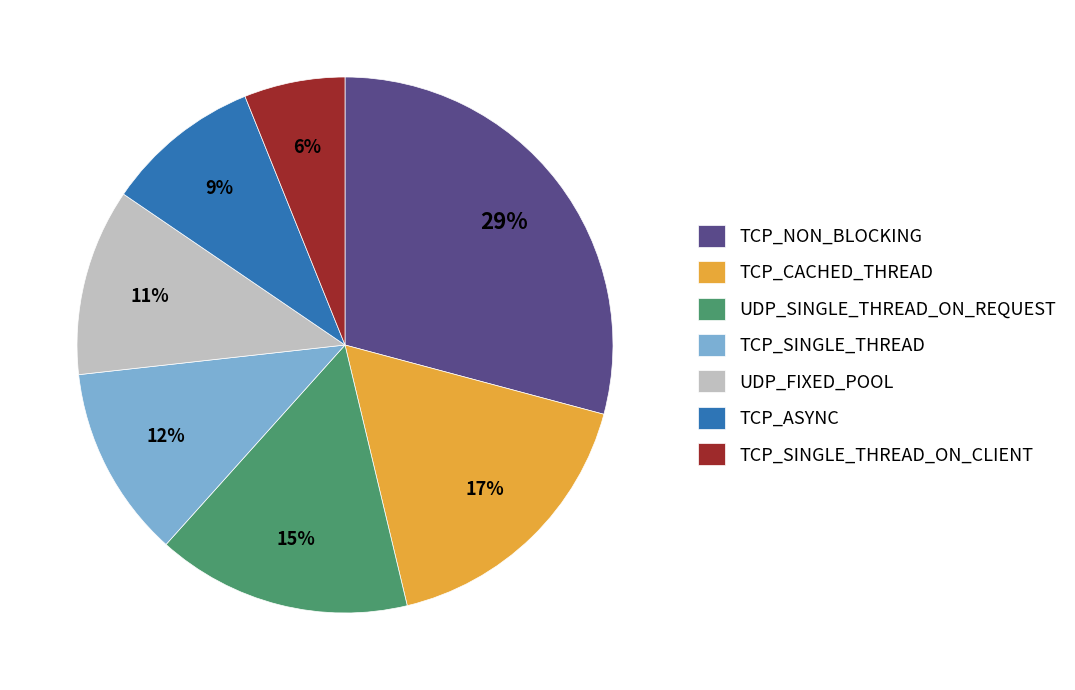

The TCP_CACHED_THREAD slice represents 30% of the pie. True or false?

False